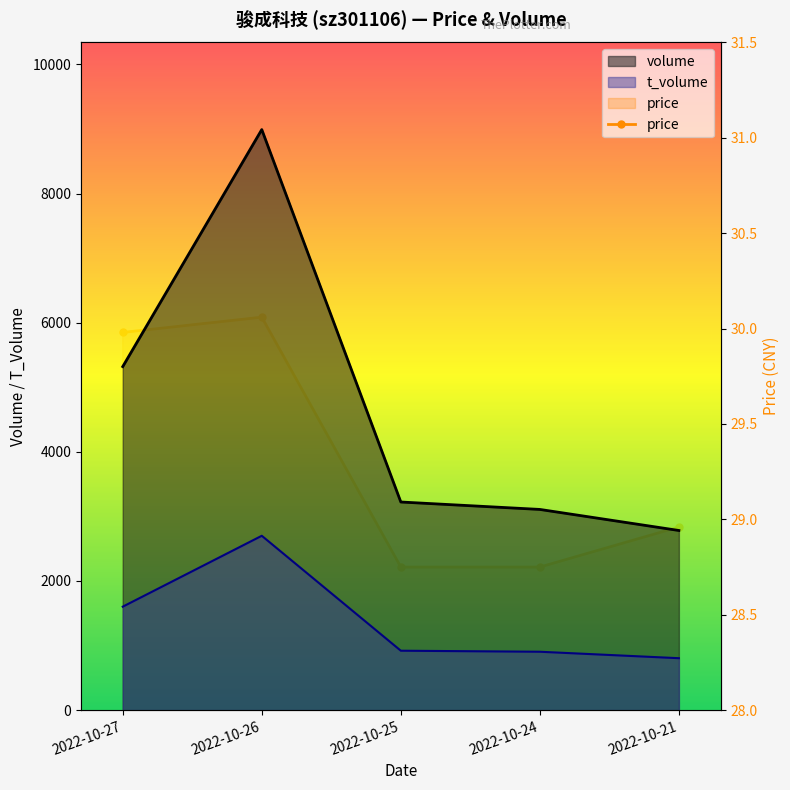

At which category does the data reach its first local peak?

2022-10-26